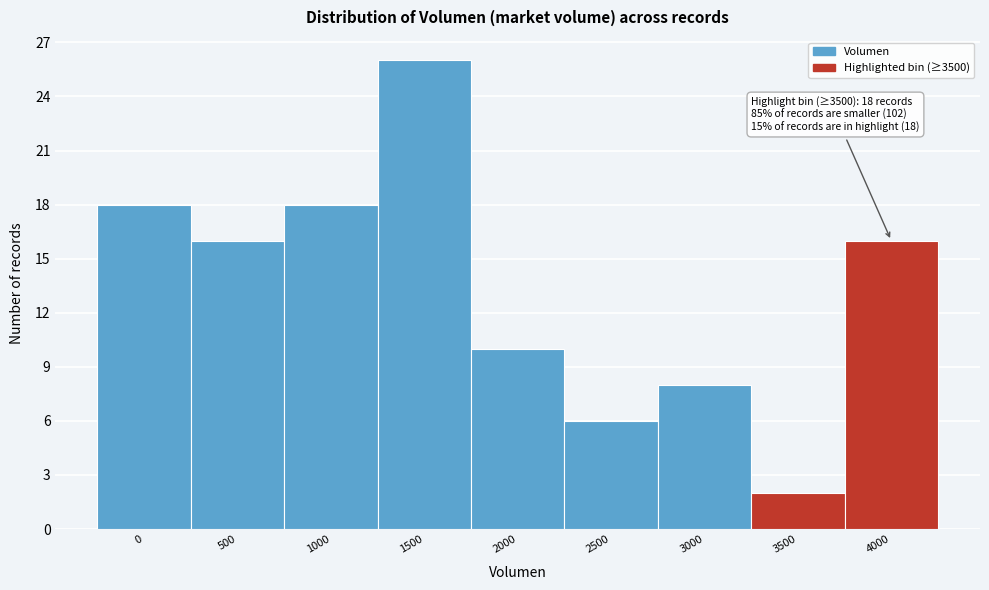

Reading right to left, what are all the values shown in this chart?

4000=16	3500=2	3000=8	2500=6	2000=10	1500=26	1000=18	500=16	0=18